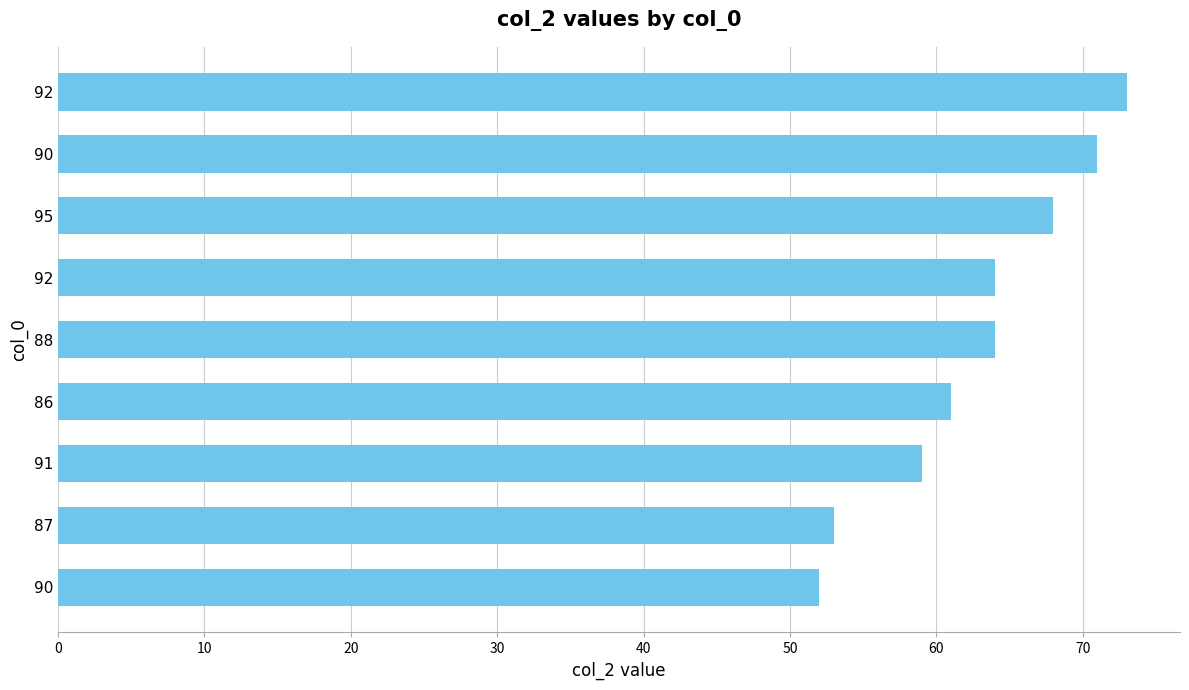

How many categories are shown in the chart?

9